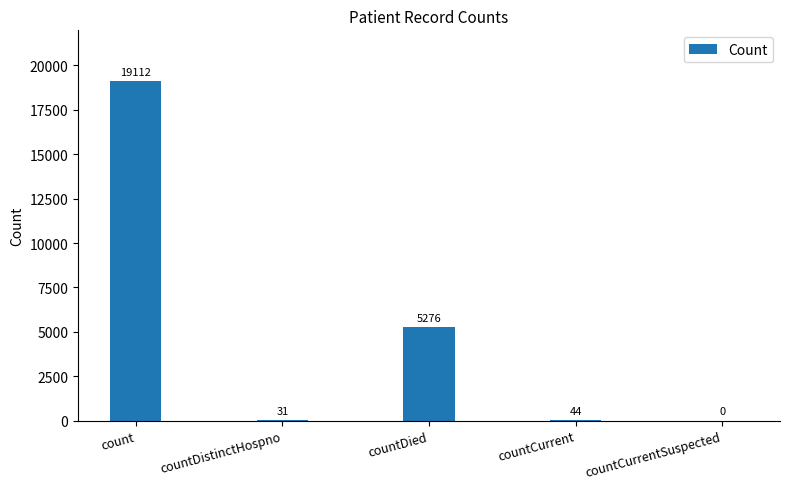

How many series are shown in this chart?

1